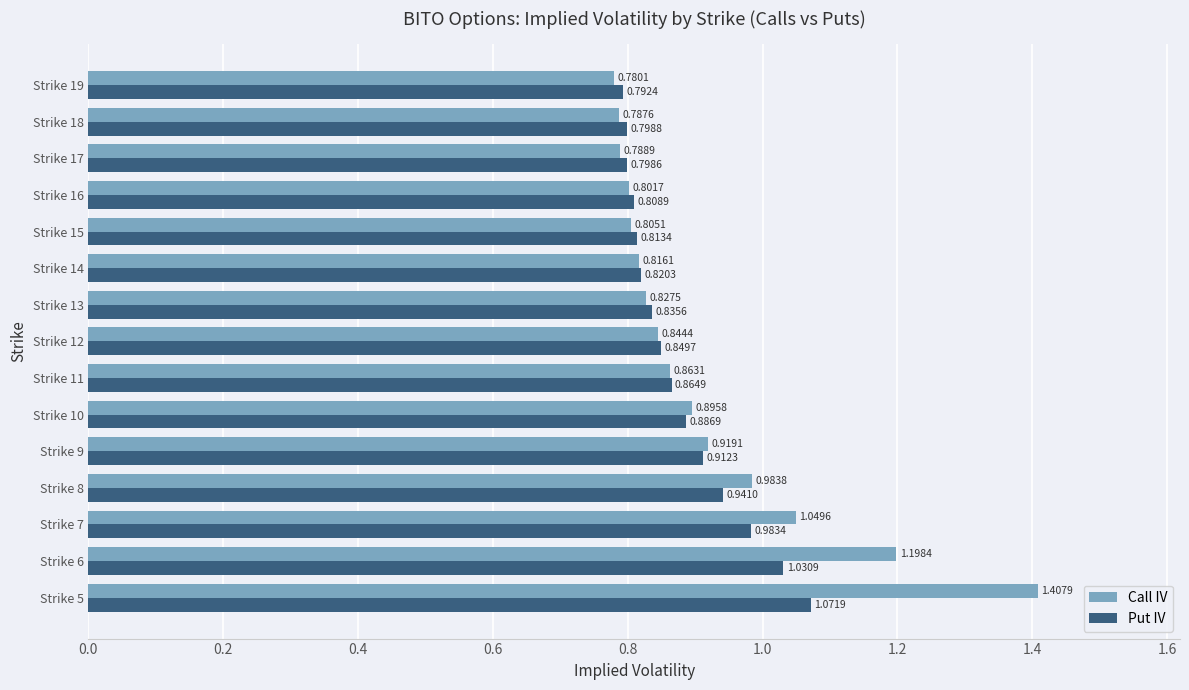

List the labels in order of Call IV value, largest first.

Strike 5, Strike 6, Strike 7, Strike 8, Strike 9, Strike 10, Strike 11, Strike 12, Strike 13, Strike 14, Strike 15, Strike 16, Strike 17, Strike 18, Strike 19